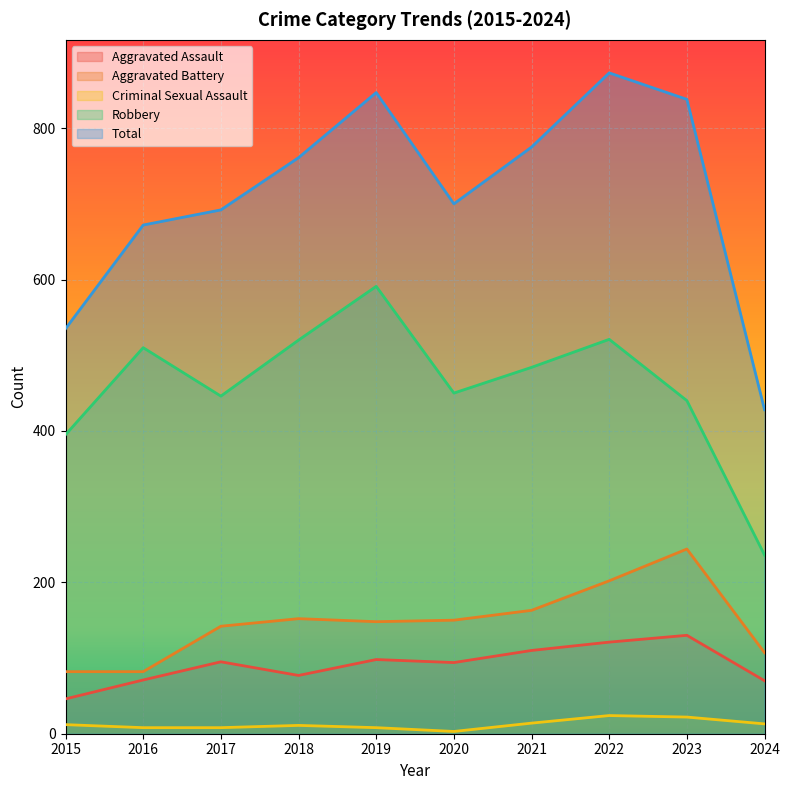

List the series in order of their peak value, highest first.

Total, Robbery, Aggravated Battery, Aggravated Assault, Criminal Sexual Assault